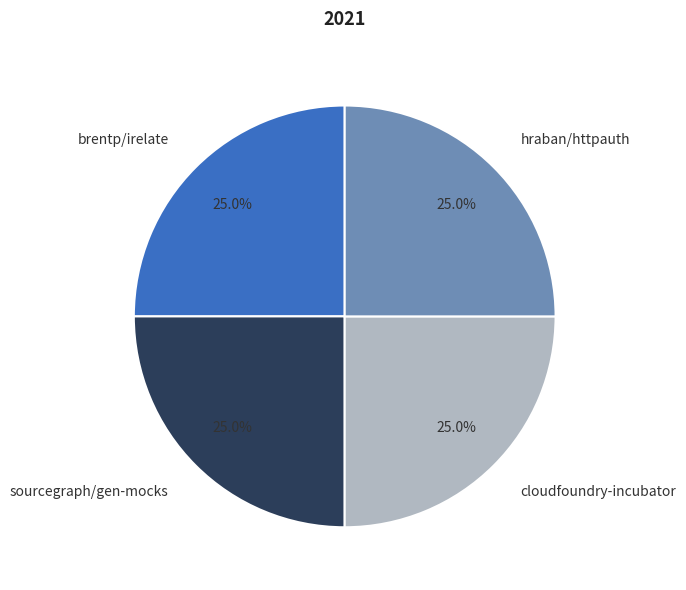

Is it true that cloudfoundry-incubator is 13% of the pie?

False